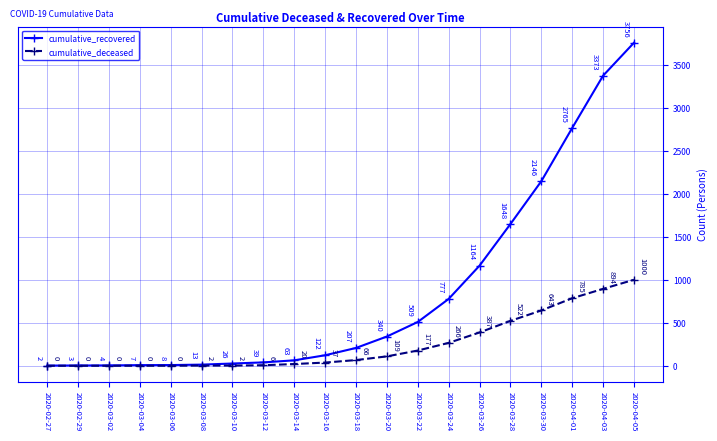

True or false: cumulative_deceased and cumulative_recovered intersect in this chart.

False